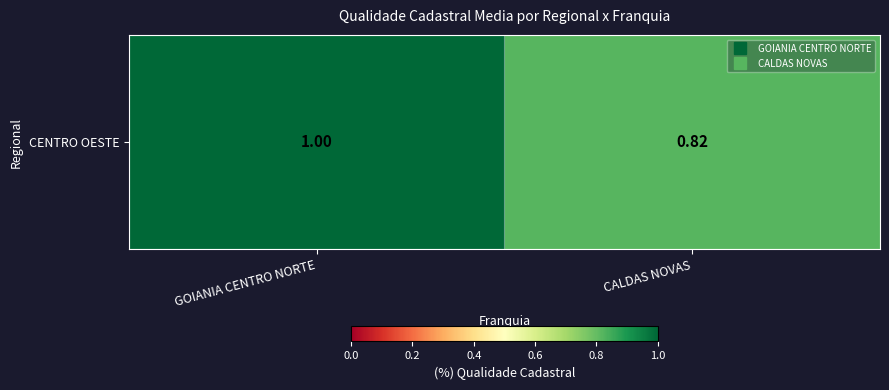

List the labels in order of value, largest first.

GOIANIA CENTRO NORTE, CALDAS NOVAS